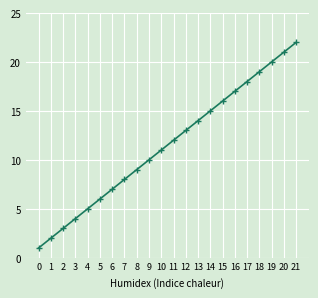

The chart shows a value of 17 at 16. True or false?

True